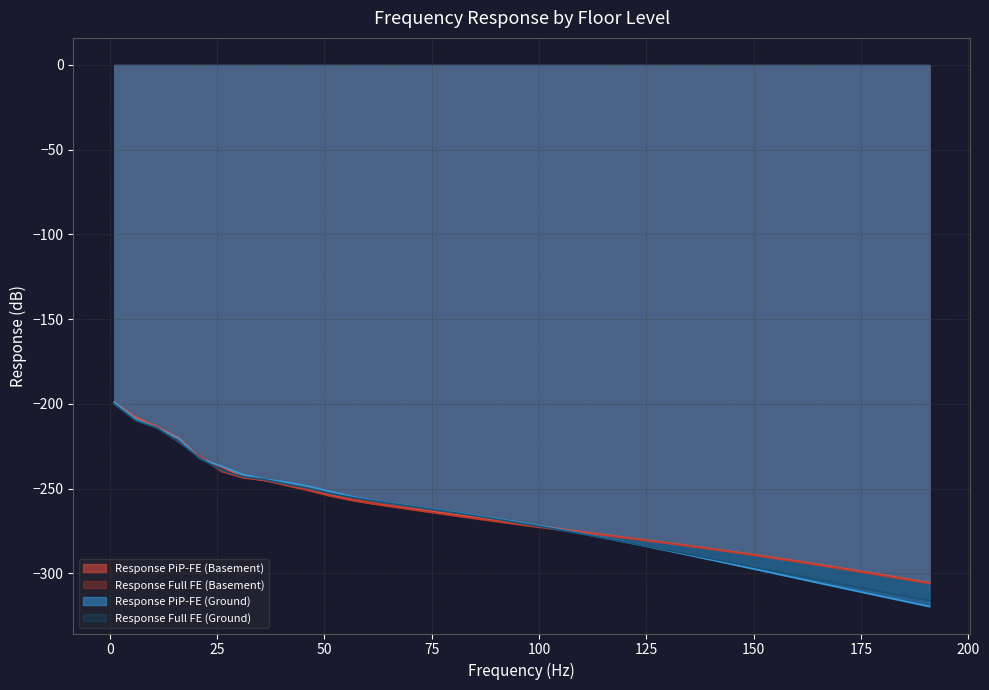

Rank the series by their maximum value, from highest to lowest.

Response PiP-FE (Basement), Response PiP-FE (Ground), Response Full FE (Basement), Response Full FE (Ground)